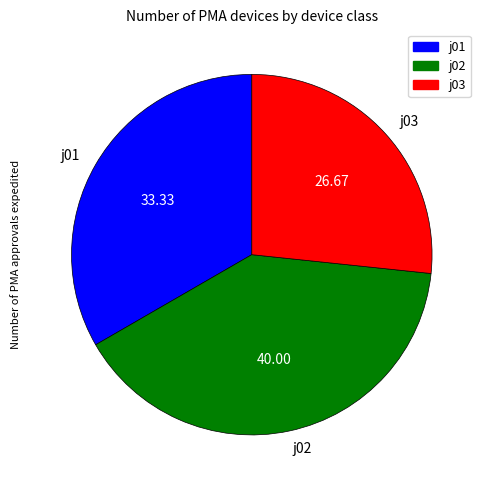

Rank the categories by value from highest to lowest.

j02, j01, j03